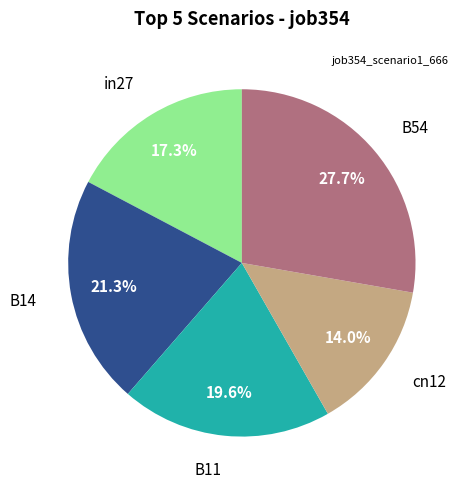

Is there any slice that represents more than half of the pie?

No